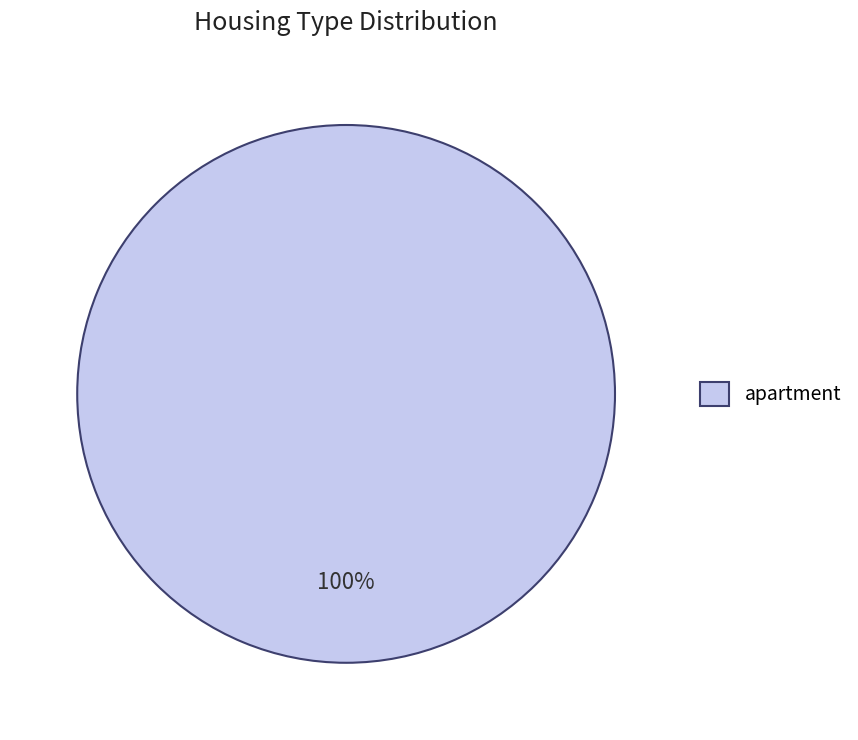

What percentage is the apartment slice, to the nearest percent?

100%